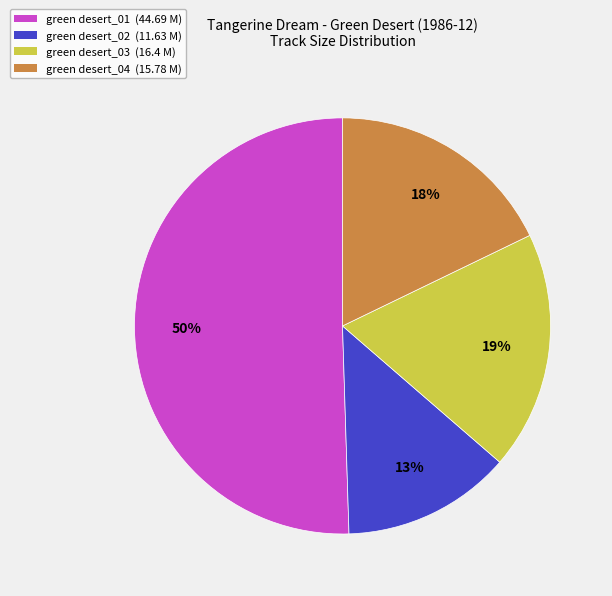

What is the ratio of the value at green desert_04 (15.78 M) to the value at green desert_02 (11.63 M)?

1.4